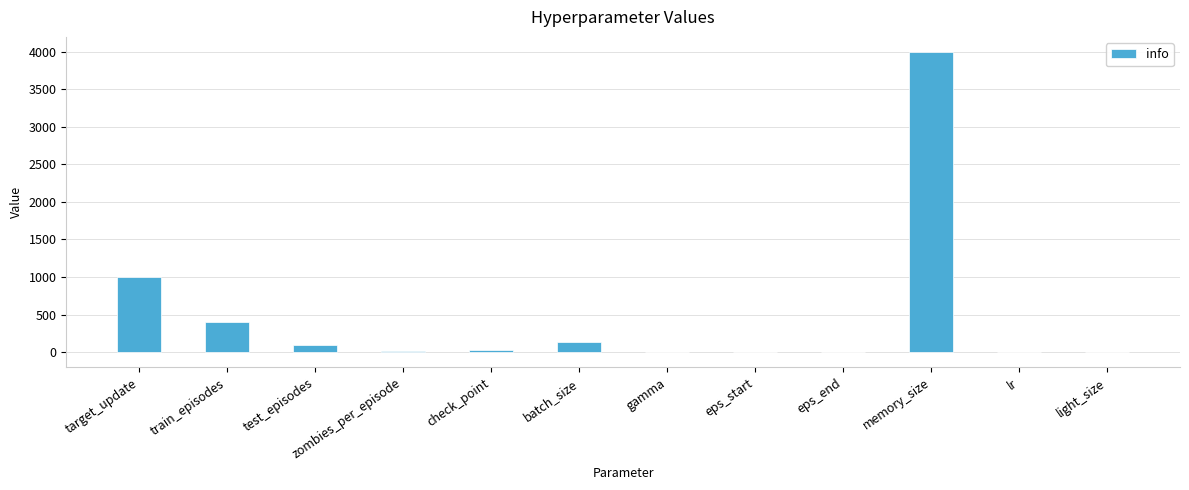

What is the sum of the values at eps_start and check_point?

26.0